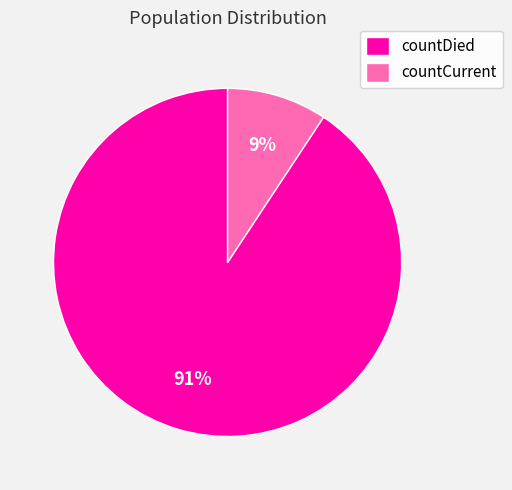

Combined, do countCurrent and countDied account for over 50%?

Yes